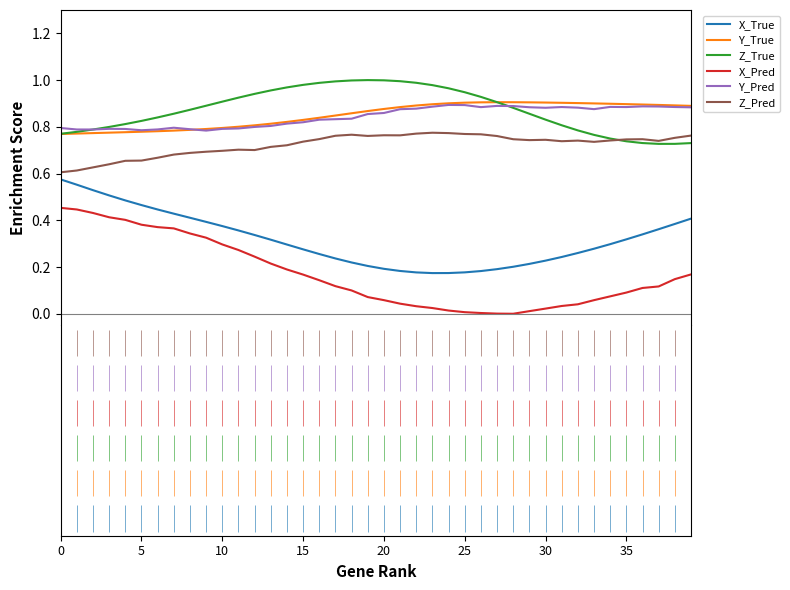

True or false: X_True and Z_Pred cross at least once.

False